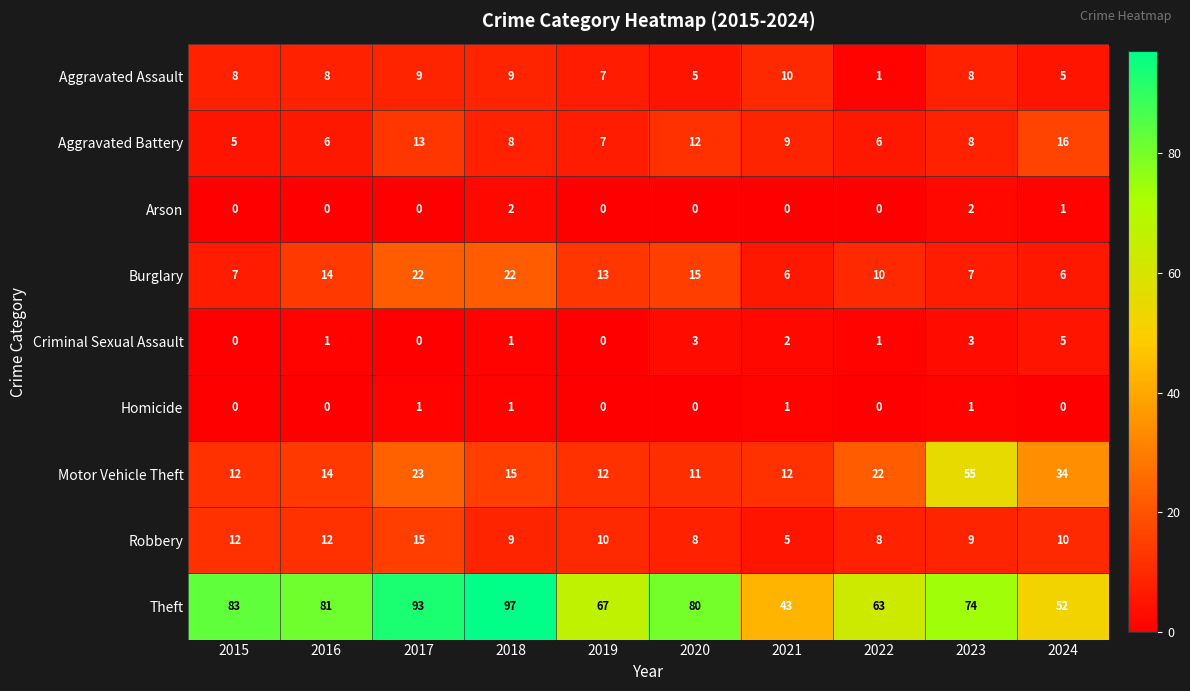

What is the sum of all Burglary values?

122